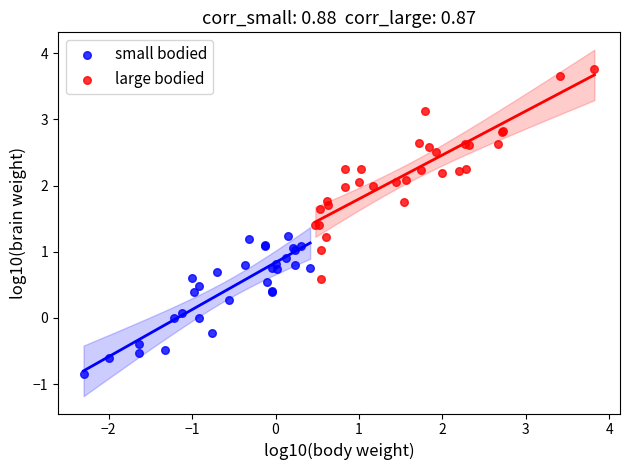

Which series contains the lowest Y value?

small bodied